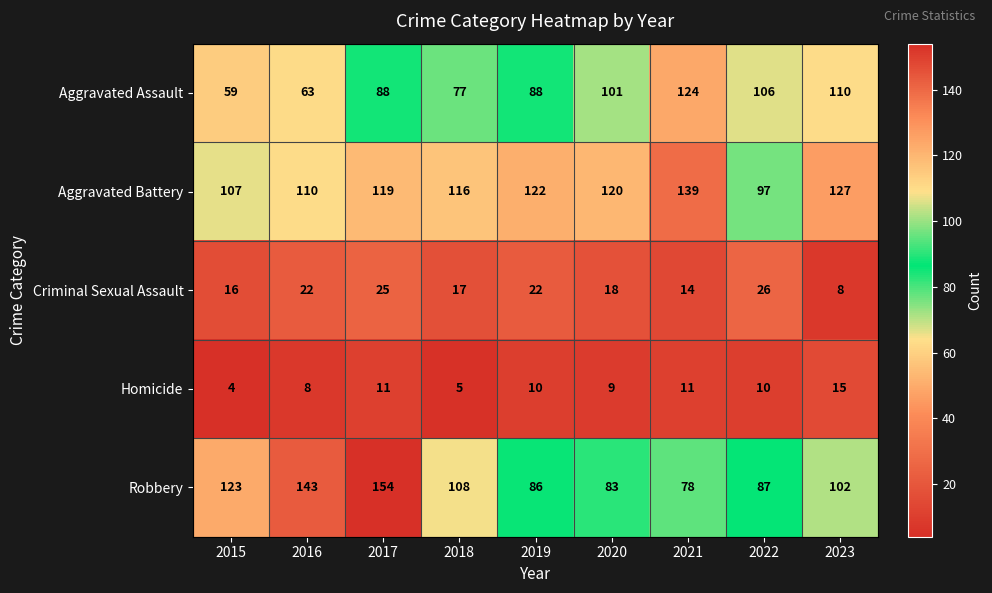

What is the maximum value shown in the chart?

154